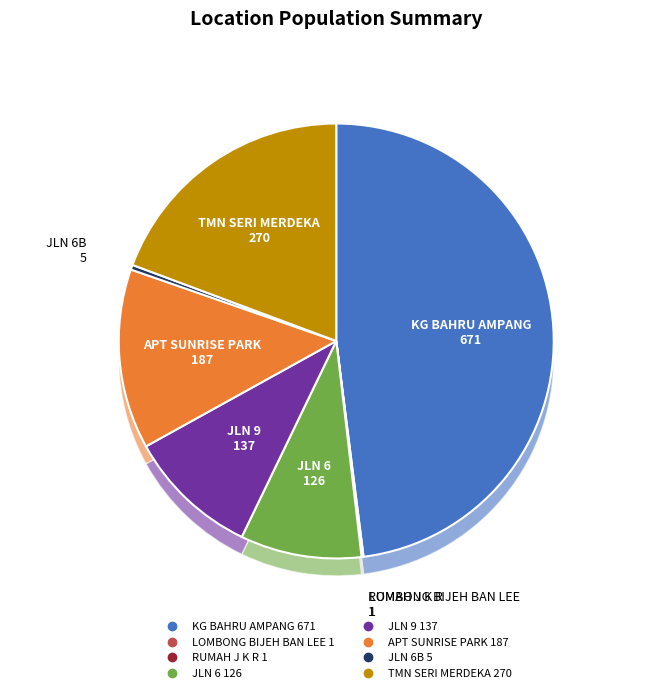

To the nearest percent, what portion does KG BAHRU AMPANG represent?

48%